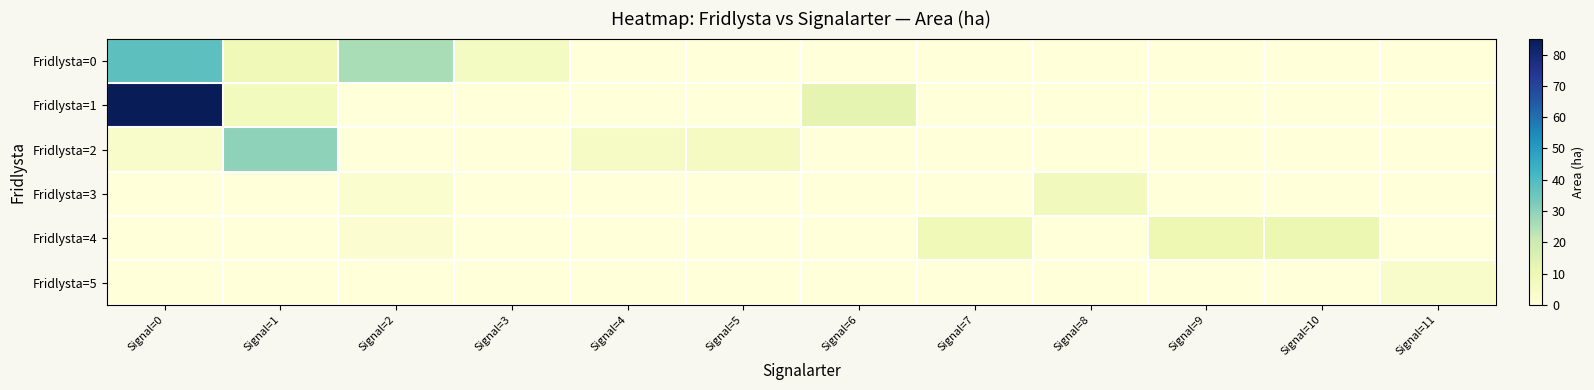

Reading left to right, what are all the values shown in this chart?

Fridlysta=0: Signal=0=37.6	Signal=1=8.8	Signal=2=25.9	Signal=3=6.0	Signal=4=0.0	Signal=5=0.0	Signal=6=0.0	Signal=7=0.0	Signal=8=0.0	Signal=9=0.0	Signal=10=0.0	Signal=11=0.0
Fridlysta=1: Signal=0=85.1	Signal=1=7.6	Signal=2=0.0	Signal=3=0.0	Signal=4=0.0	Signal=5=0.0	Signal=6=12.8	Signal=7=0.0	Signal=8=0.0	Signal=9=0.0	Signal=10=0.0	Signal=11=0.0
Fridlysta=2: Signal=0=3.9	Signal=1=29.6	Signal=2=0.0	Signal=3=0.0	Signal=4=5.1	Signal=5=6.4	Signal=6=0.0	Signal=7=0.0	Signal=8=0.0	Signal=9=0.0	Signal=10=0.0	Signal=11=0.0
Fridlysta=3: Signal=0=0.0	Signal=1=0.0	Signal=2=2.9	Signal=3=0.0	Signal=4=0.0	Signal=5=0.0	Signal=6=0.0	Signal=7=0.0	Signal=8=7.8	Signal=9=0.0	Signal=10=0.0	Signal=11=0.0
Fridlysta=4: Signal=0=0.0	Signal=1=0.0	Signal=2=2.3	Signal=3=0.0	Signal=4=0.0	Signal=5=0.0	Signal=6=0.0	Signal=7=8.8	Signal=8=0.0	Signal=9=10.3	Signal=10=10.9	Signal=11=0.0
Fridlysta=5: Signal=0=0.0	Signal=1=0.0	Signal=2=0.0	Signal=3=0.0	Signal=4=0.0	Signal=5=0.0	Signal=6=0.0	Signal=7=0.0	Signal=8=0.0	Signal=9=0.0	Signal=10=0.0	Signal=11=3.8